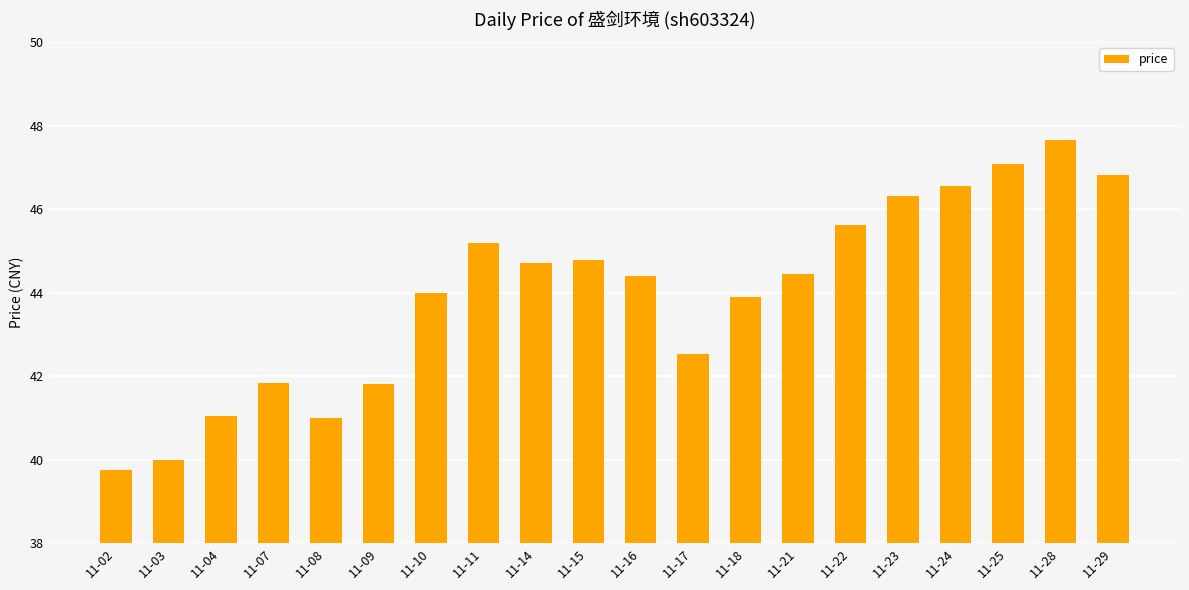

What is the average value?

44.0